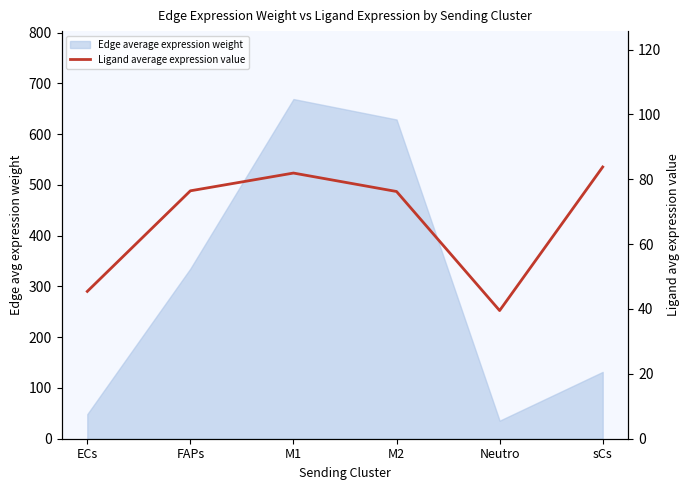

What is the value of the 5th point from the left?

39.5